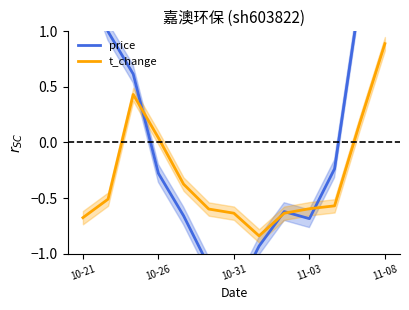

Which series has the largest range (max minus min)?

price